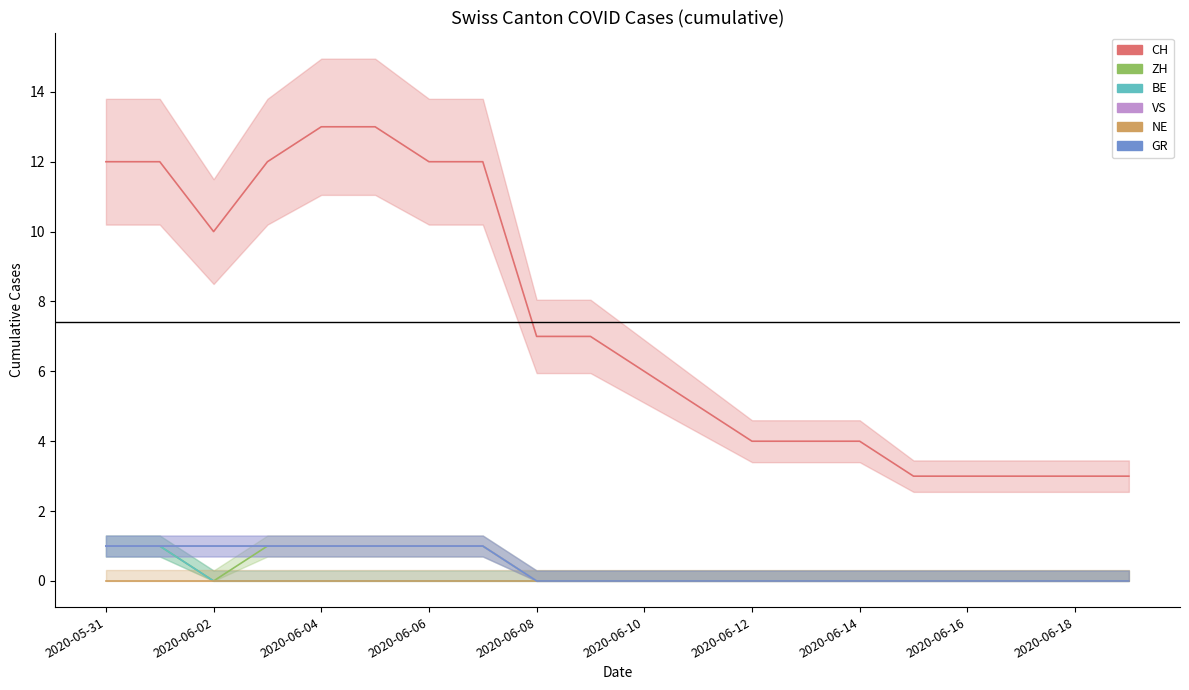

True or false: BE and NE intersect in this chart.

False